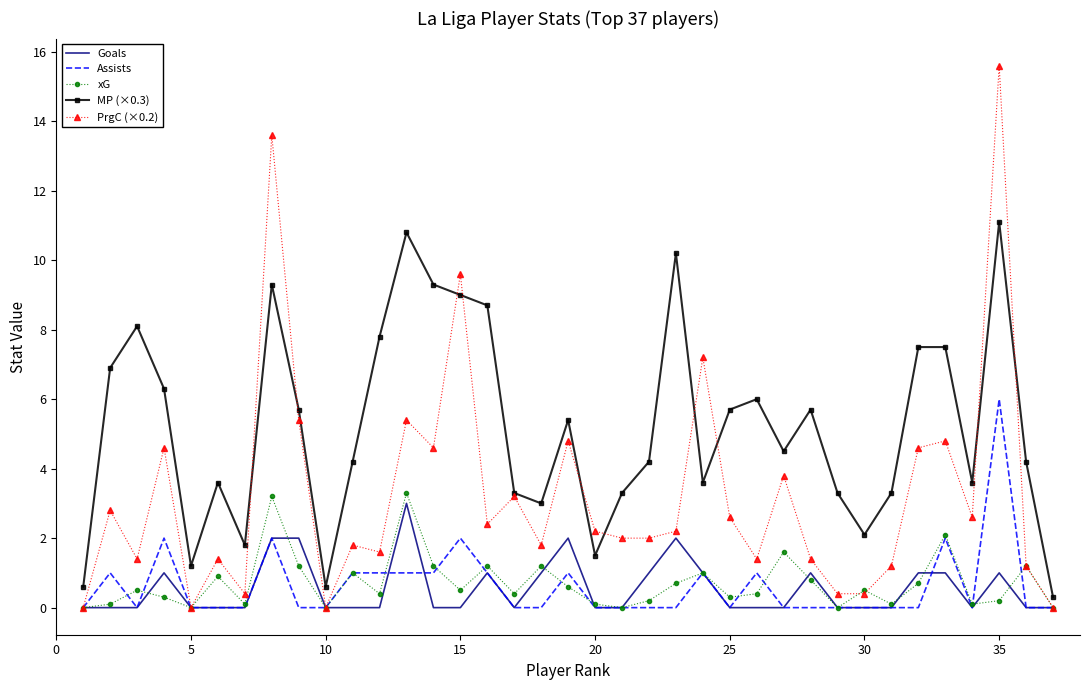

How many interior local valleys does the MP (×0.3) series have?

9